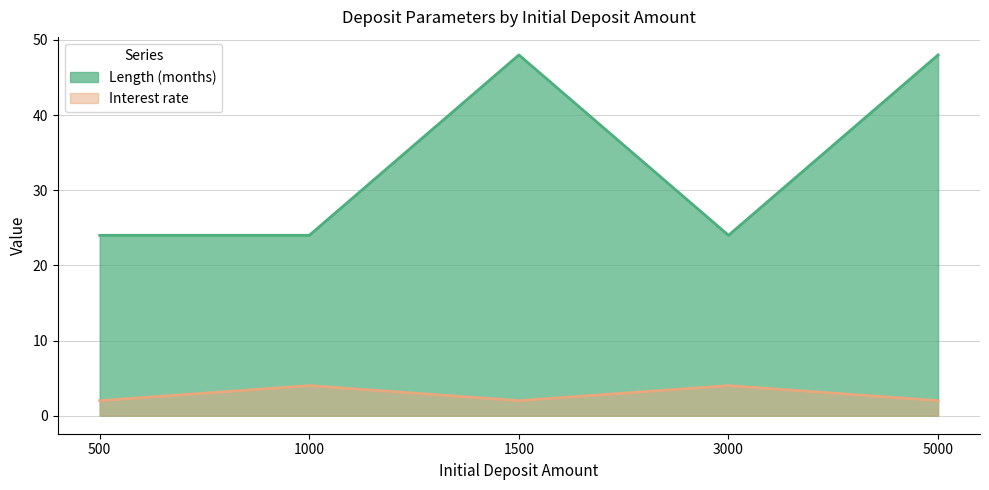

What are all the series names shown in the legend?

Length (months), Interest rate